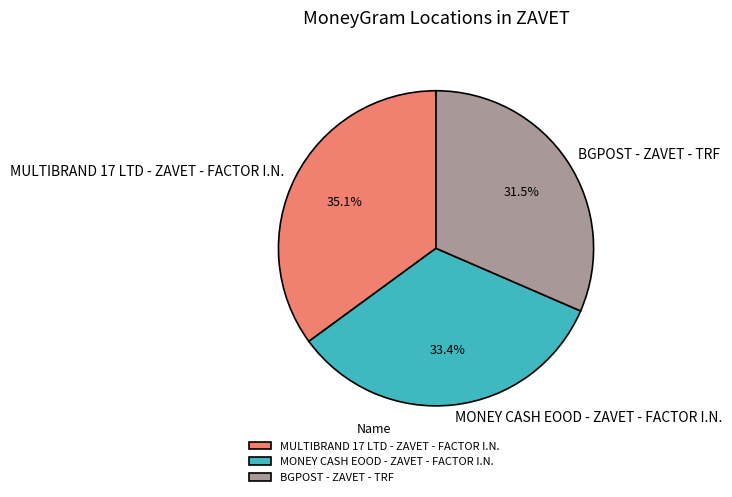

Which has a higher value, BGPOST - ZAVET - TRF or MULTIBRAND 17 LTD - ZAVET - FACTOR I.N.?

MULTIBRAND 17 LTD - ZAVET - FACTOR I.N.